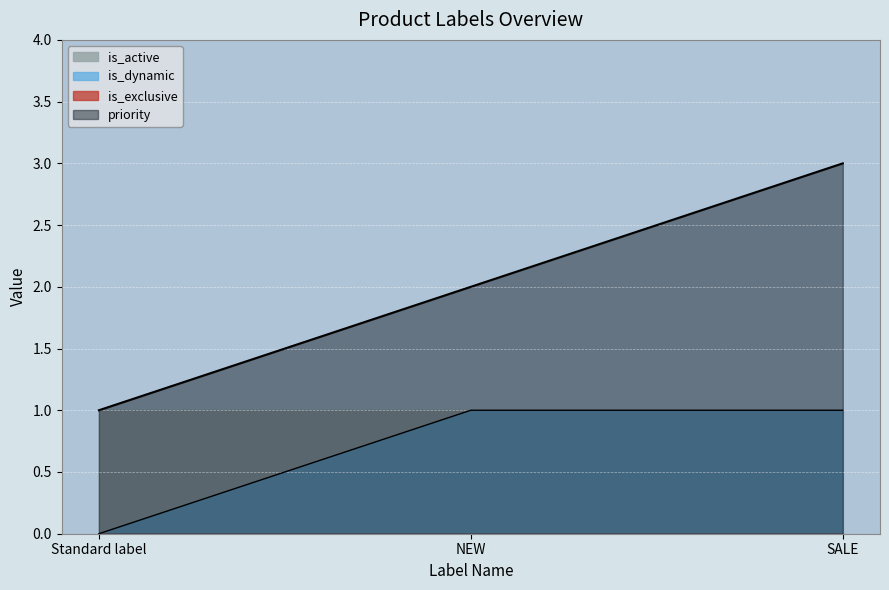

Reading right to left, extract all data points from this chart.

priority: SALE=3	NEW=2	Standard label=1
is_dynamic: SALE=1	NEW=1	Standard label=0